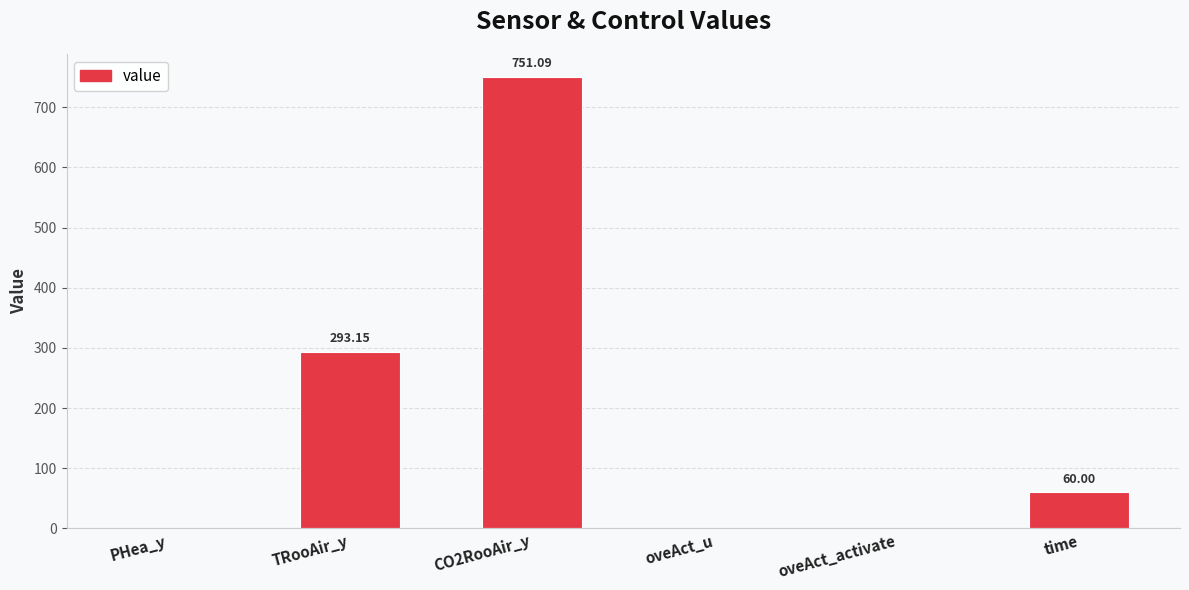

At which label does the data first exceed 60?

TRooAir_y